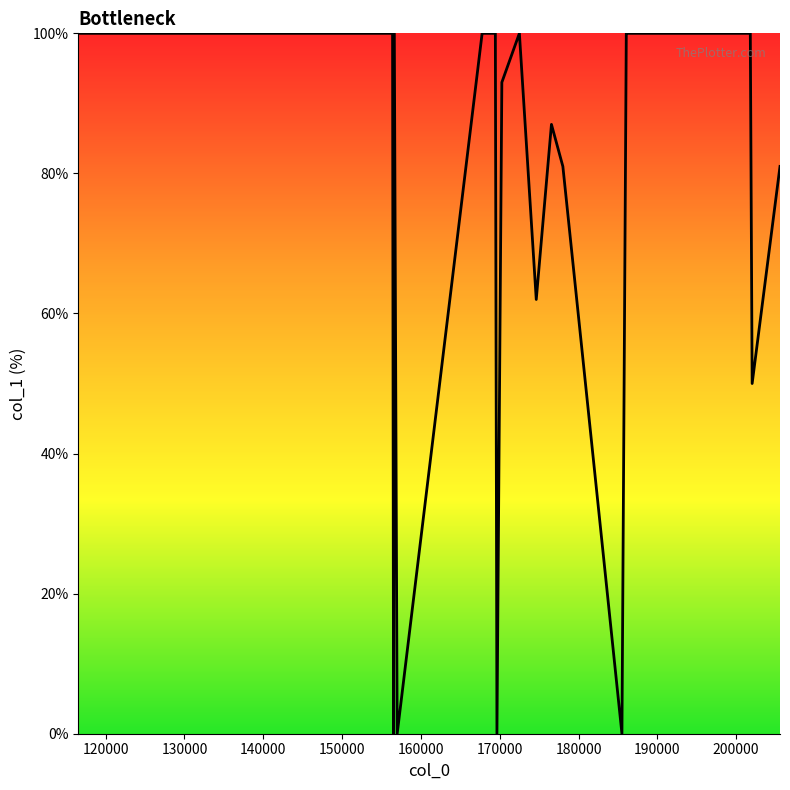

What is the greatest value displayed?

100